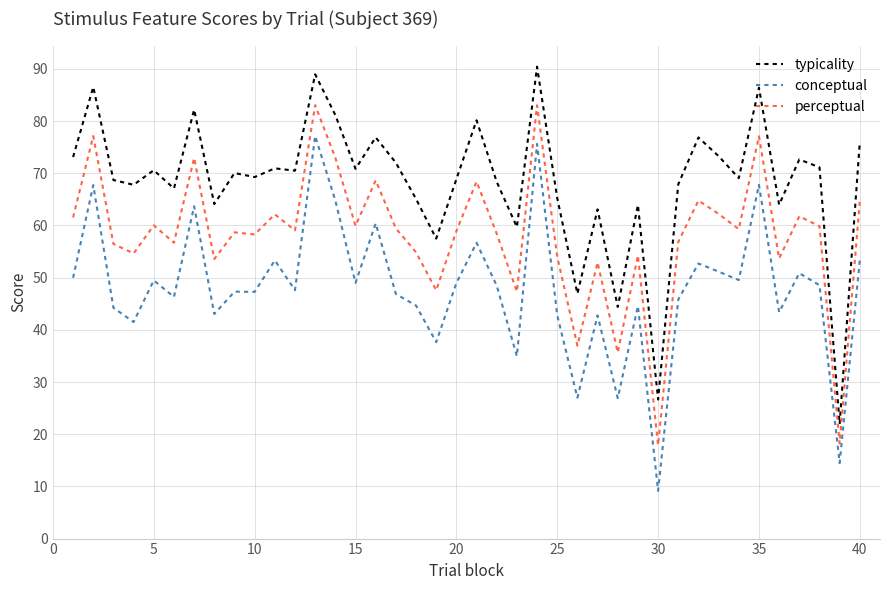

List the series in order of their peak value, lowest first.

conceptual, perceptual, typicality